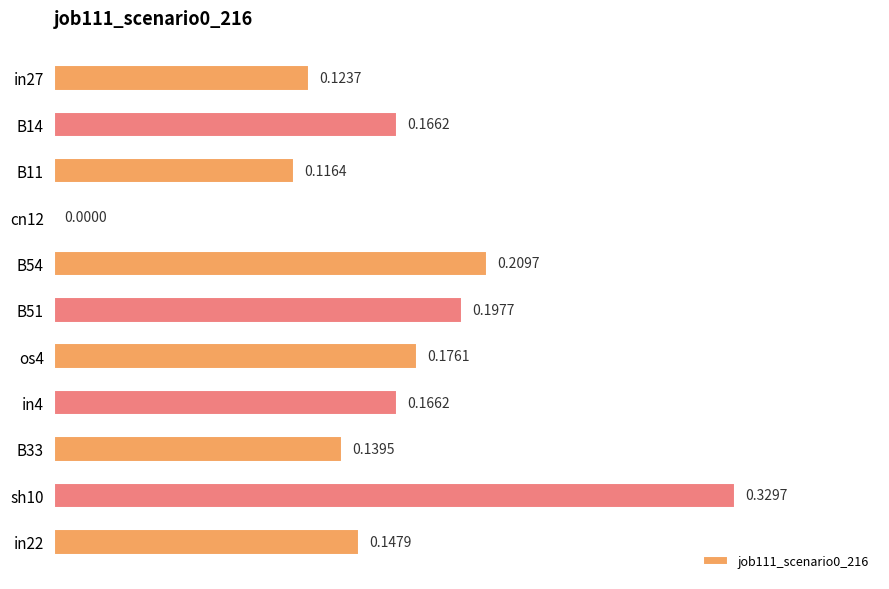

What is the sum of all values?

1.8